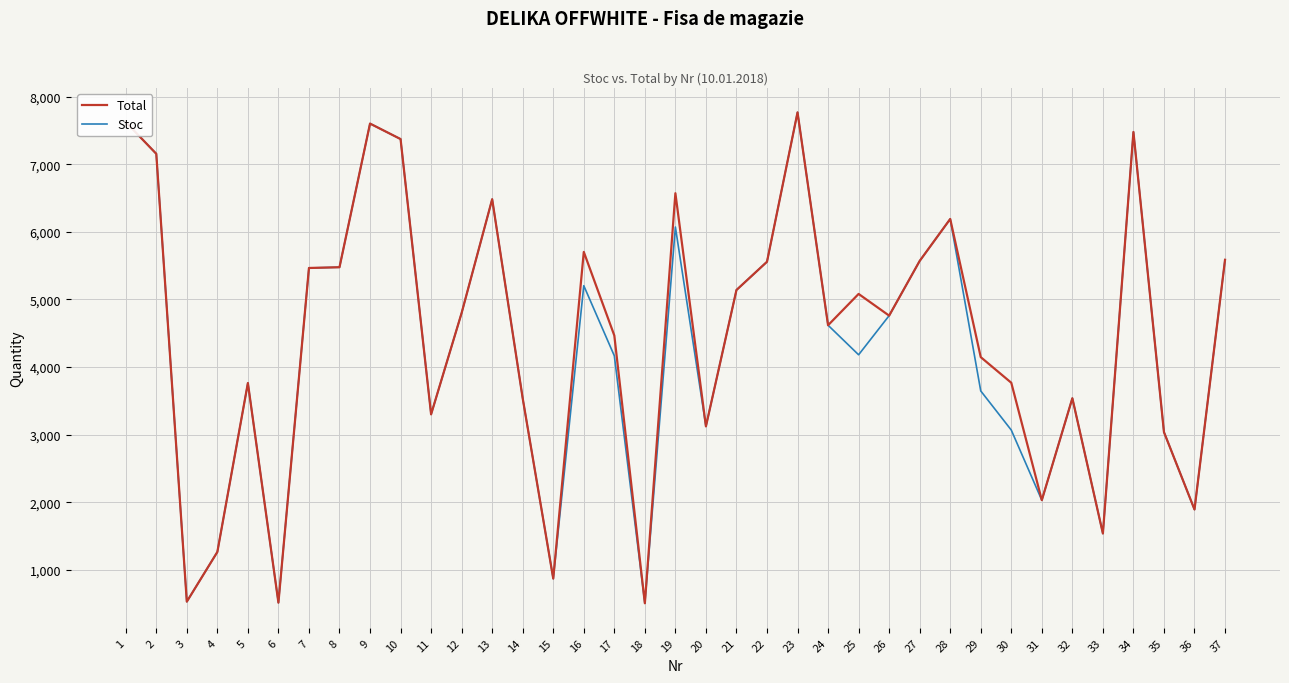

What is the difference between the highest and lowest values at 30?

700